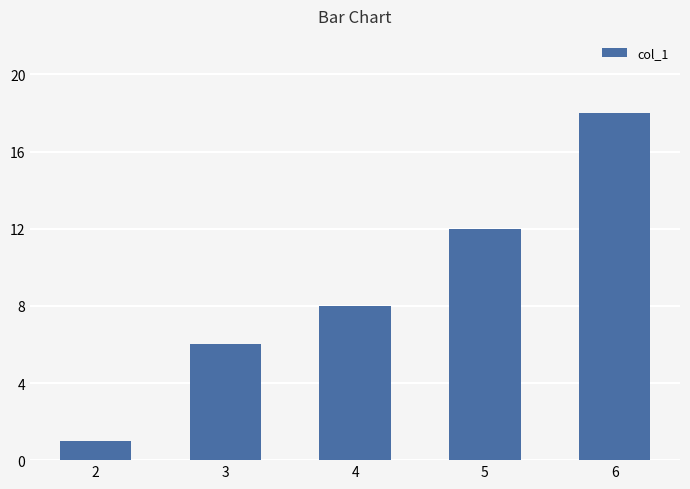

Rank the categories by value from highest to lowest.

6, 5, 4, 3, 2